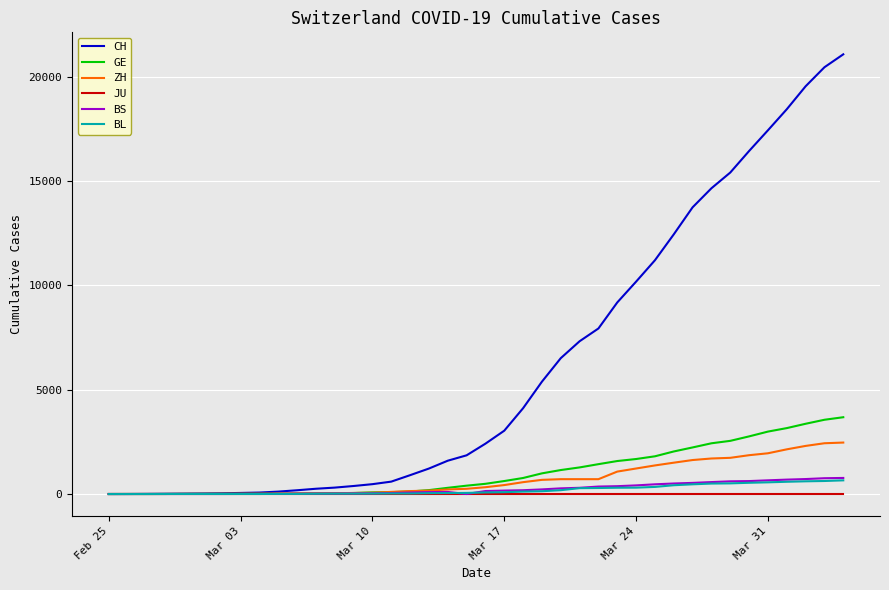

Which series has the widest spread of values?

CH